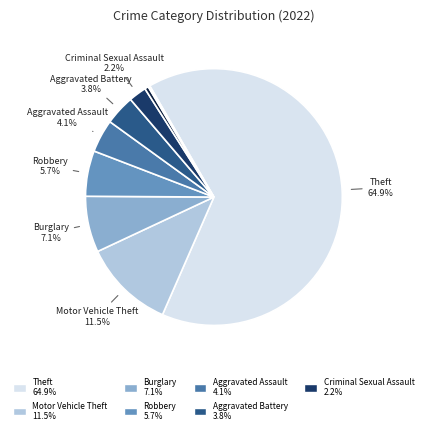

To the nearest percent, what is the difference between the largest and smallest slice percentages?

65%